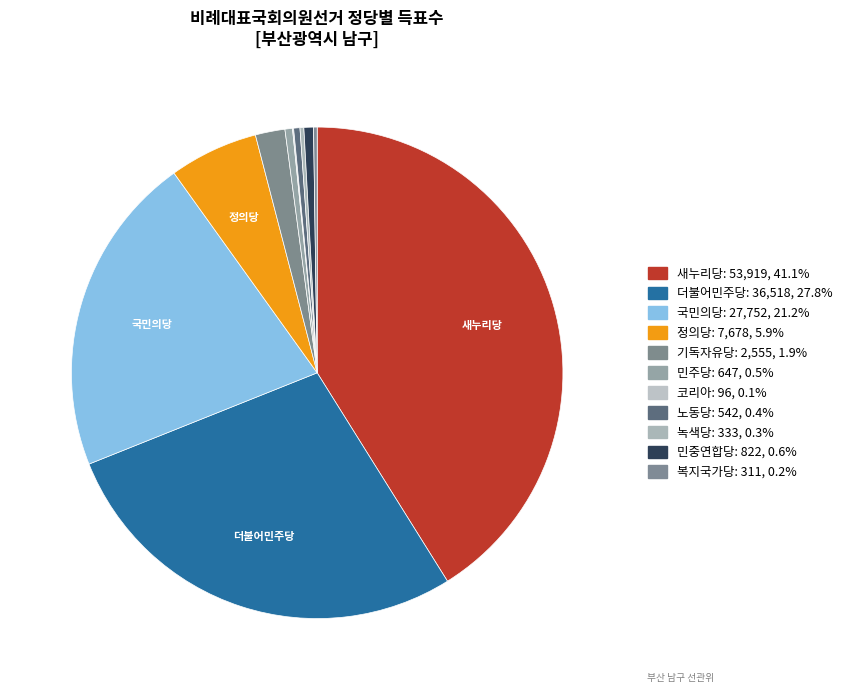

How many segments does this pie chart have?

11